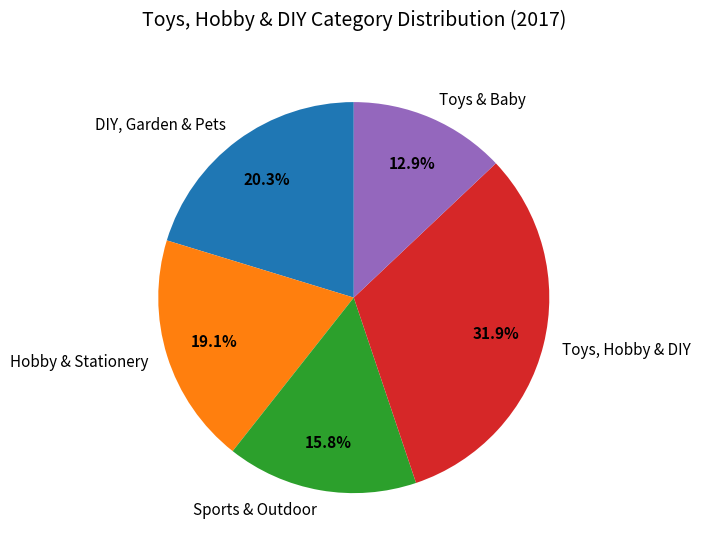

What is the smallest slice in the pie chart?

Toys & Baby